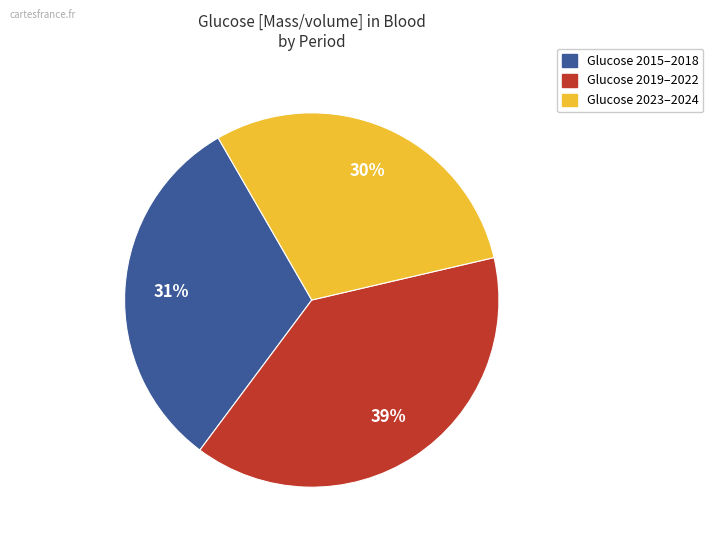

Is there any slice that represents more than half of the pie?

No